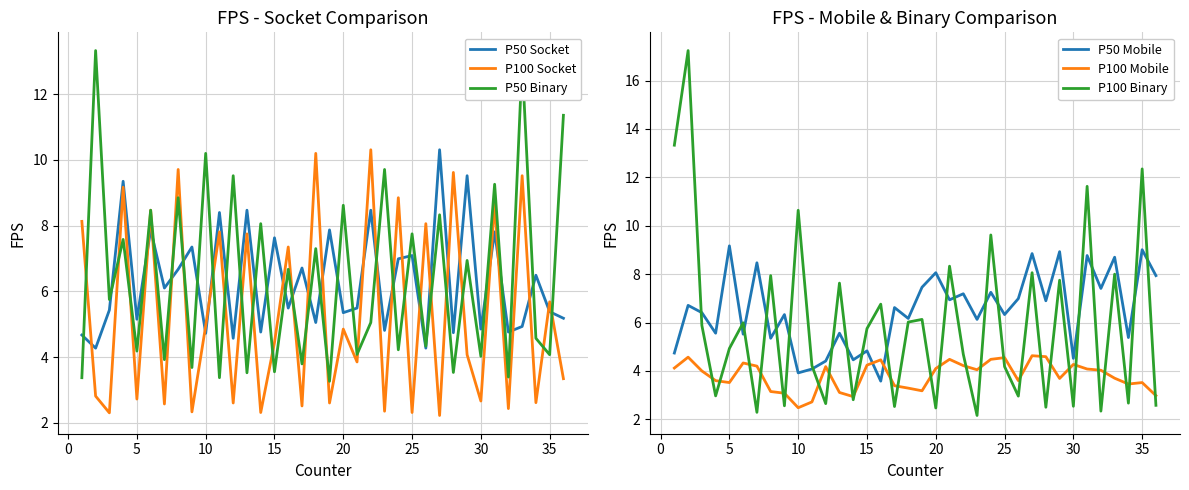

What is the minimum value for P100 Mobile?

2.5